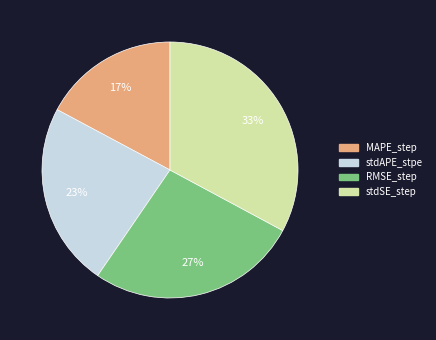

To the nearest percent, what percentage of the pie is RMSE_step?

27%